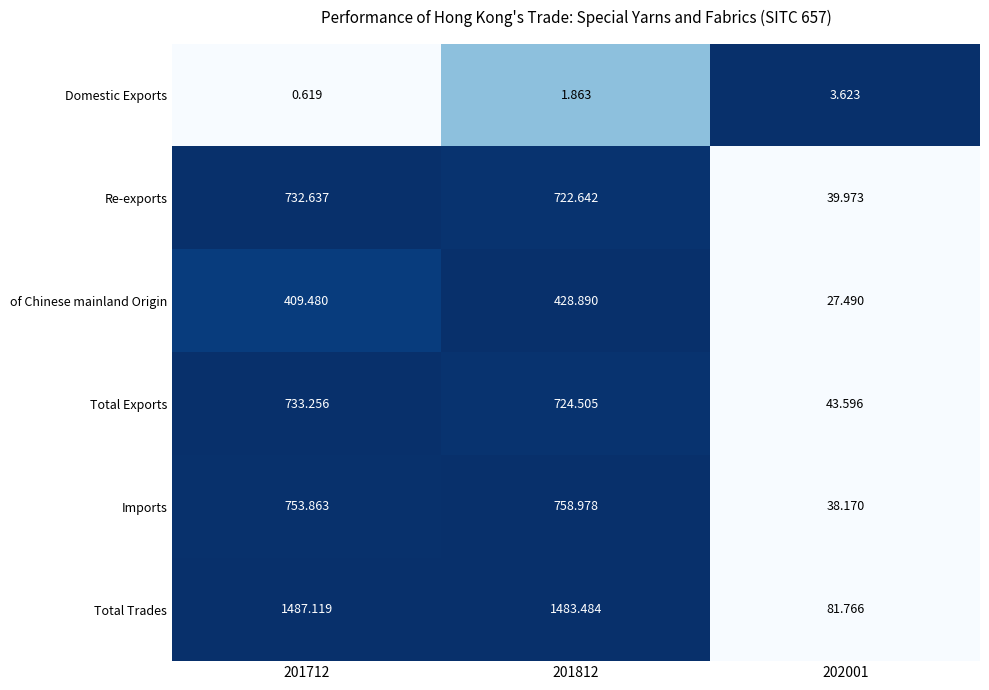

Rank the series at 202001 from highest to lowest value.

Total Trades, Total Exports, Re-exports, Imports, of Chinese mainland Origin, Domestic Exports